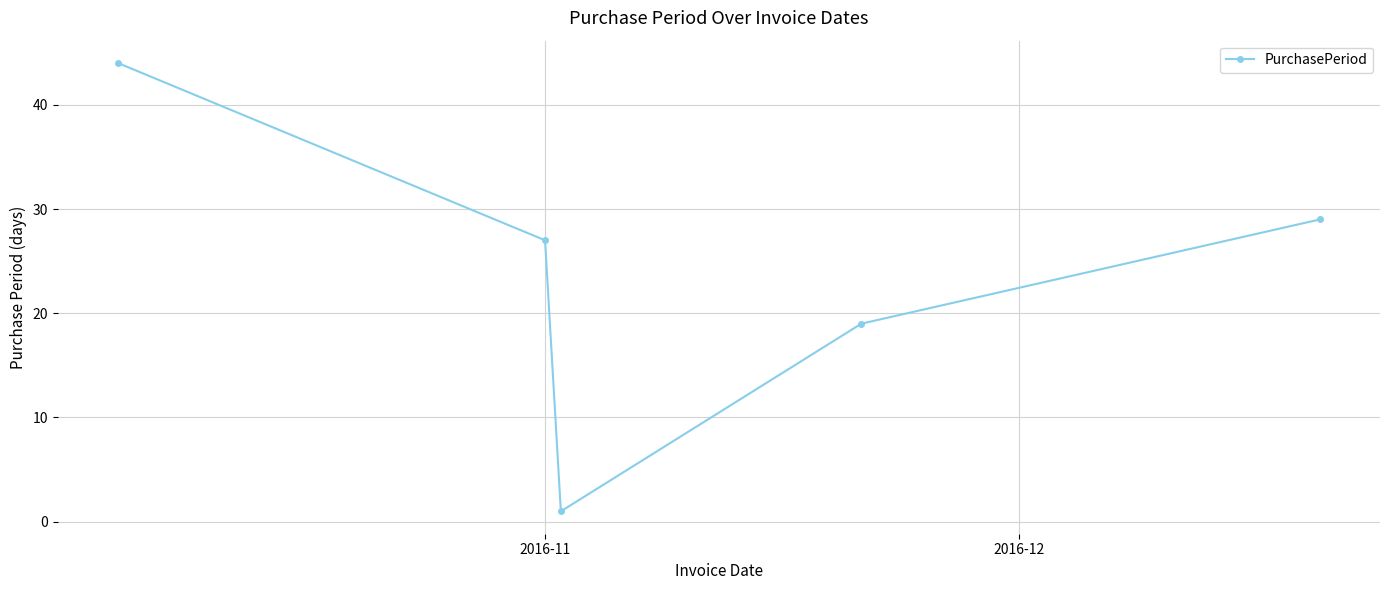

What is the greatest value displayed?

44